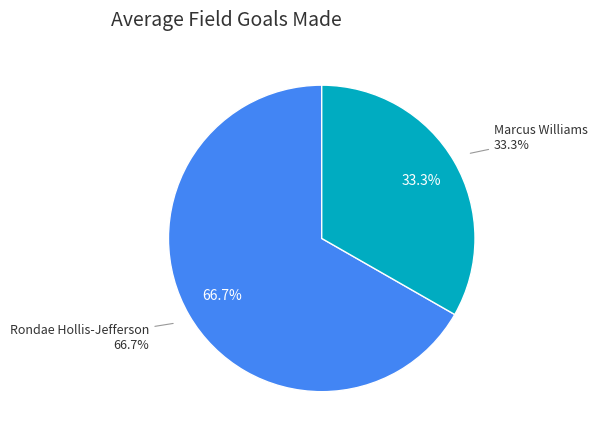

Rank the categories by value from highest to lowest.

Rondae Hollis-Jefferson, Marcus Williams